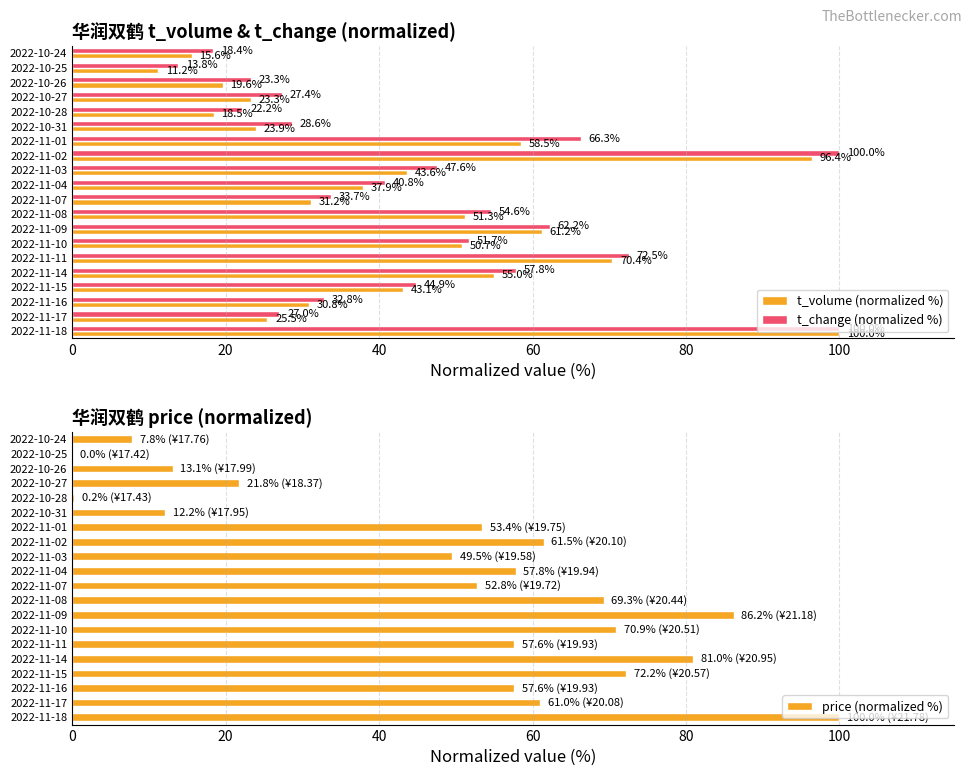

What is the sum of the t_change (normalized %) values at 2022-11-09 and 2022-11-15?

107.1